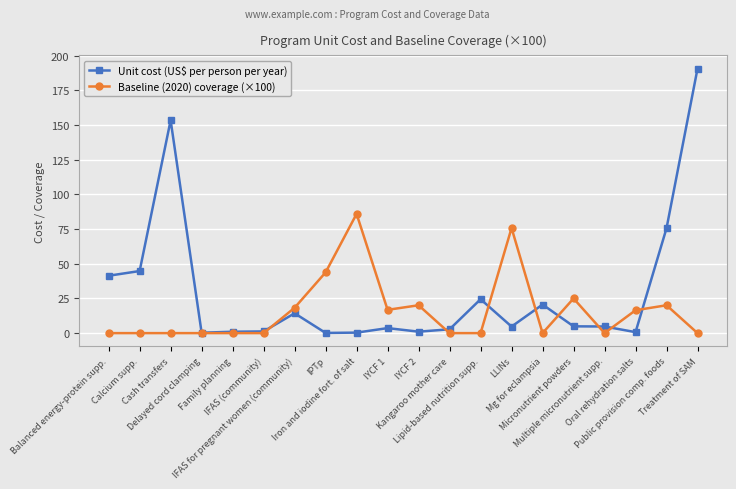

Is this an area chart (filled region under the line)?

No